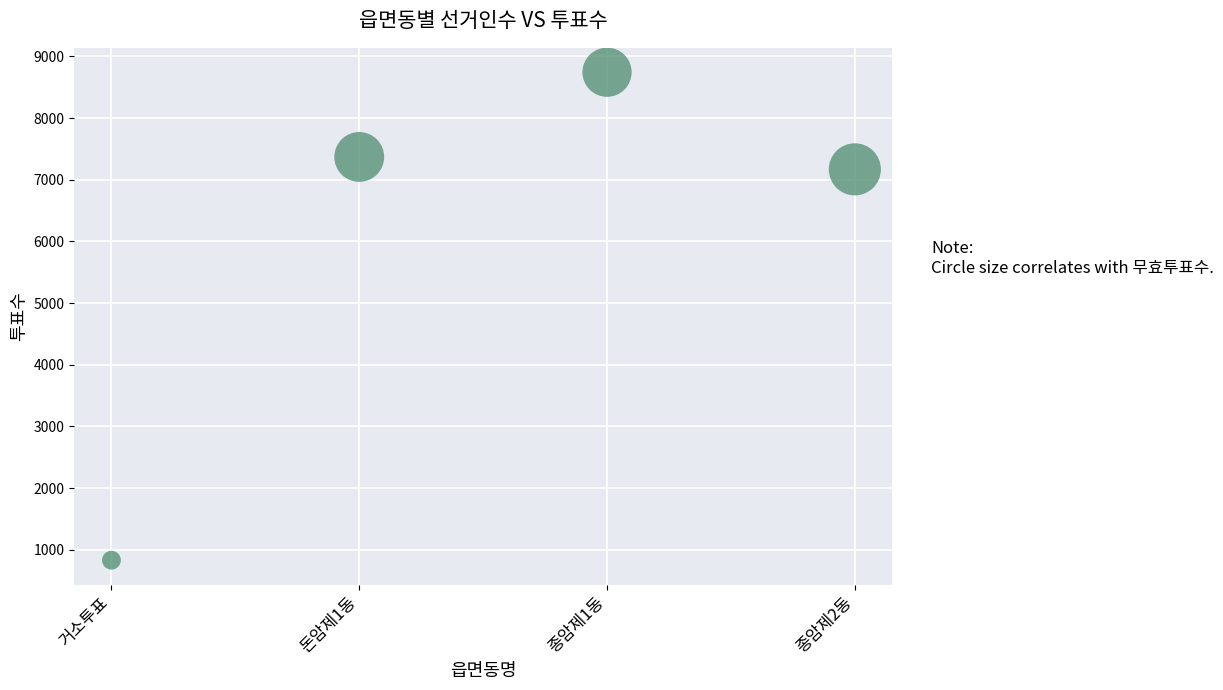

What Y value in the scatter plot is closest to 4787?

7169